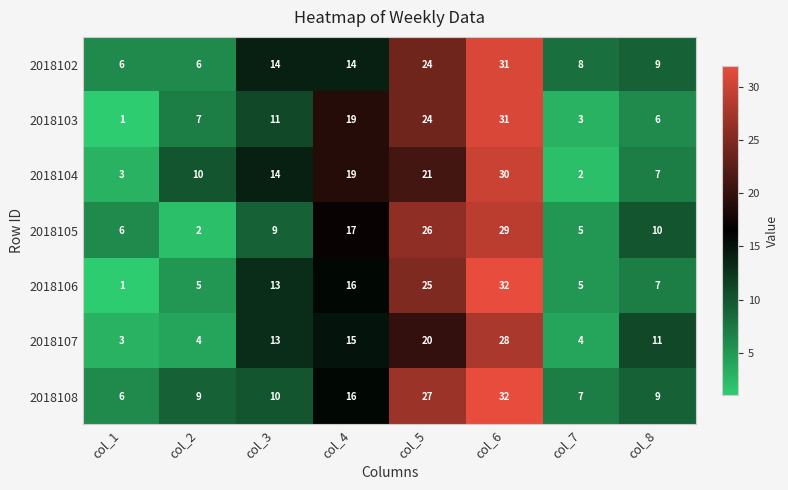

Which series changed the most between col_2 and col_4?

2018105